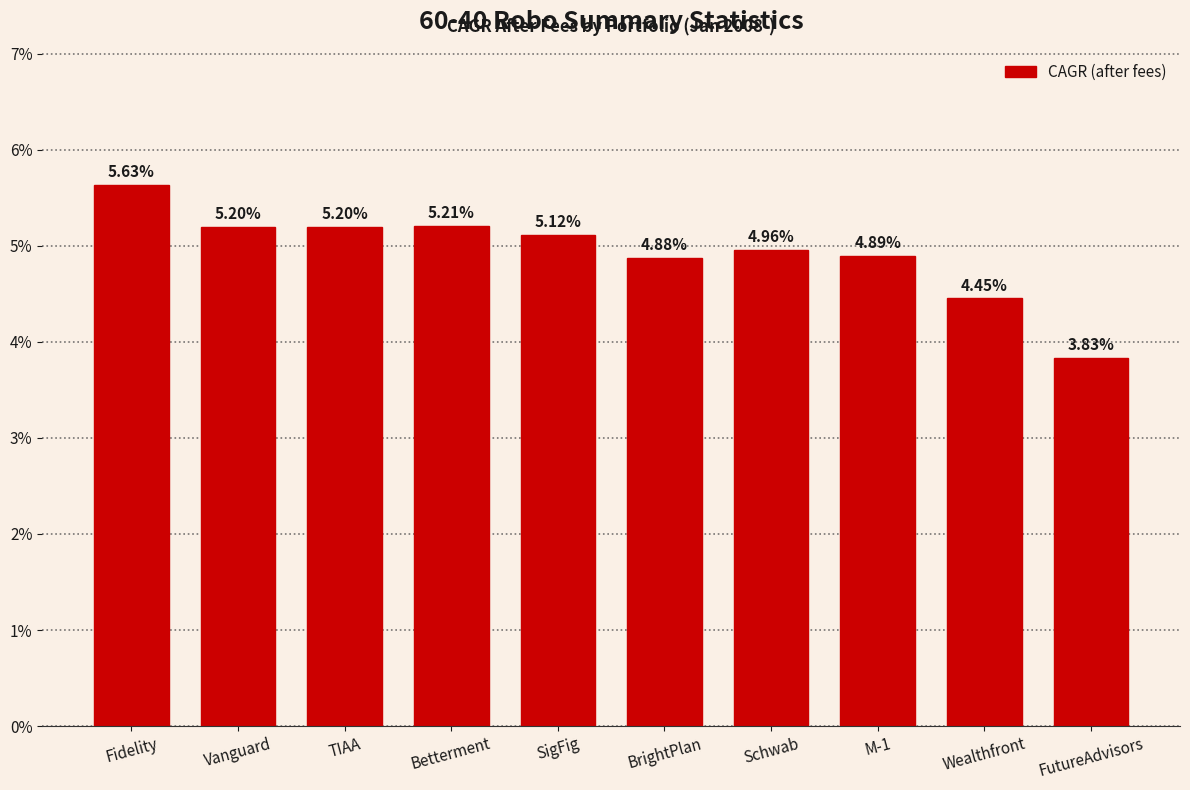

True or false: the data shows 0.1 at Vanguard.

False